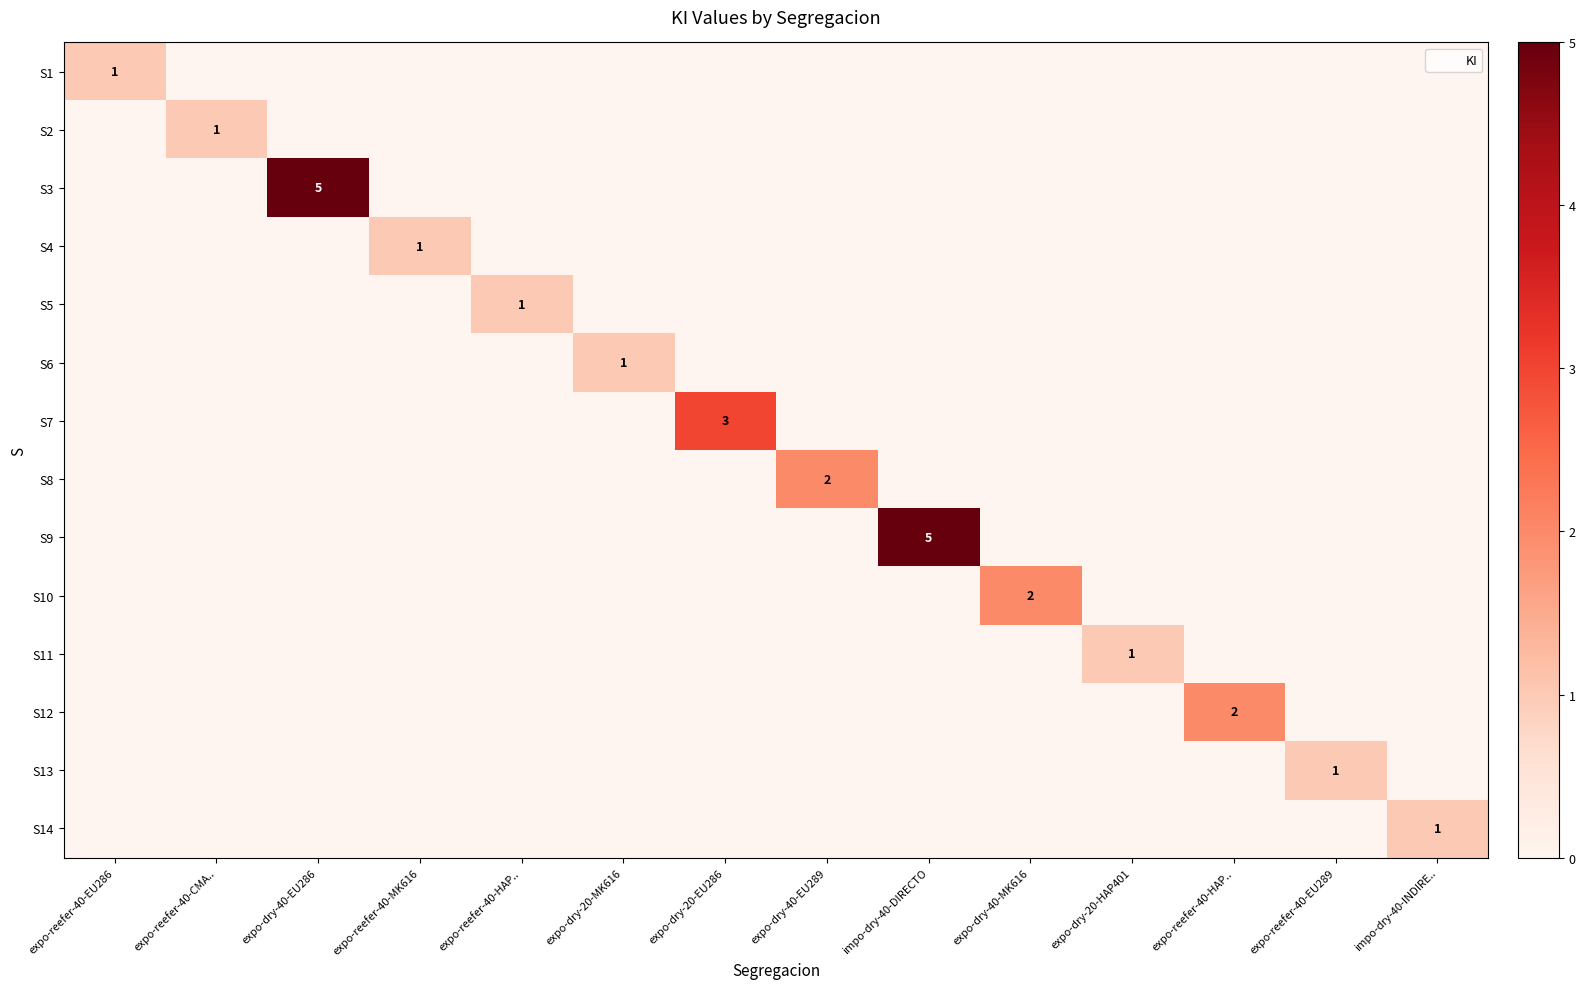

Rank the series at expo-reefer-40-CMA.. from highest to lowest value.

S2, S1, S3, S4, S5, S6, S7, S8, S9, S10, S11, S12, S13, S14